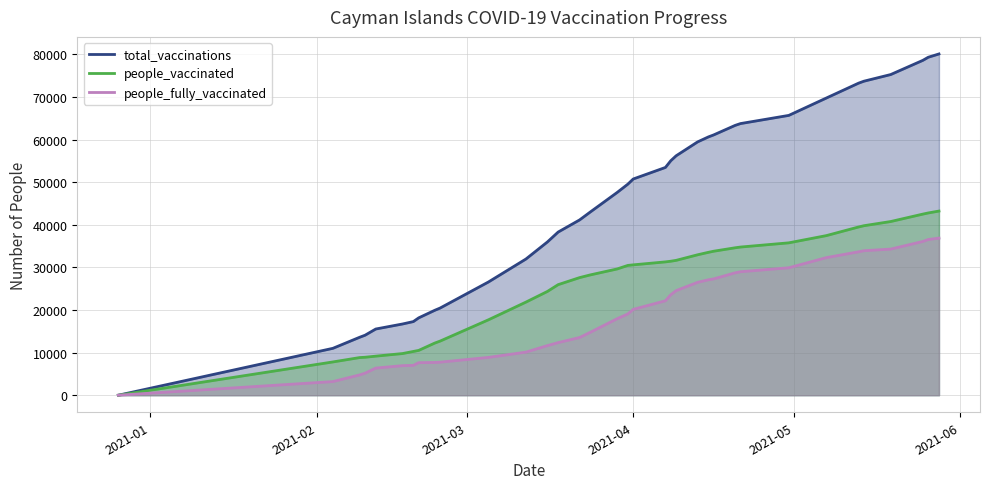

How many lines are shown in the chart?

3